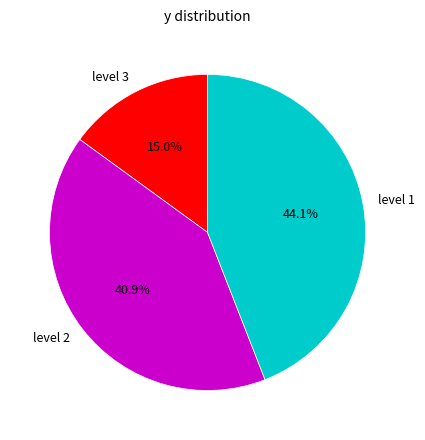

To the nearest percent, what percentage of the pie is level 2?

41%